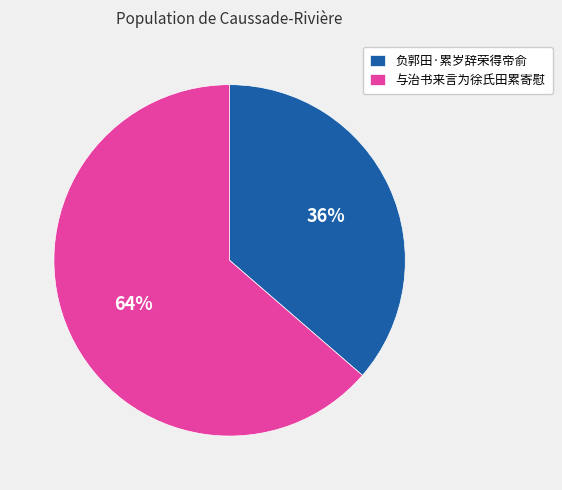

The 与治书来言为徐氏田累寄慰 slice represents 77% of the pie. True or false?

False